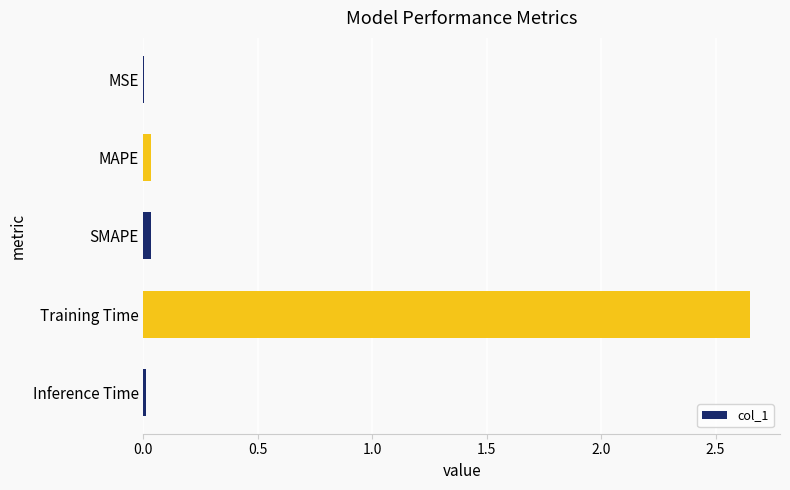

The value at SMAPE is 0.0. True or false?

True